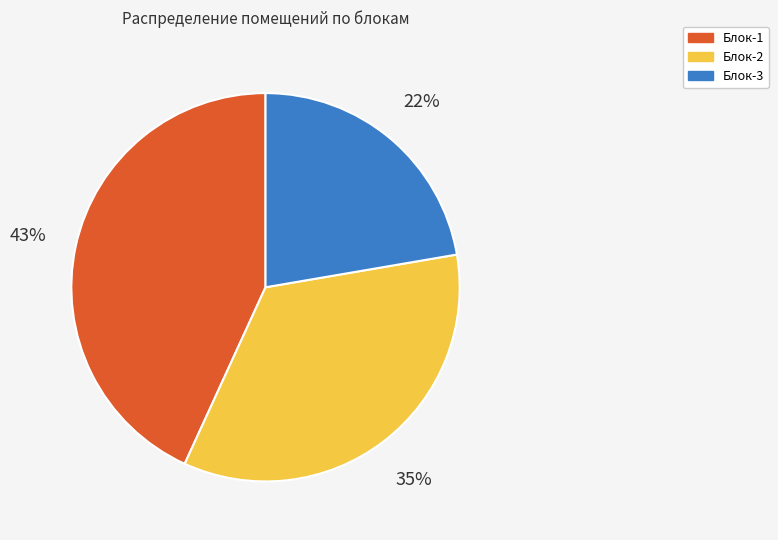

To the nearest percent, what percentage of the pie is Блок-1?

43%